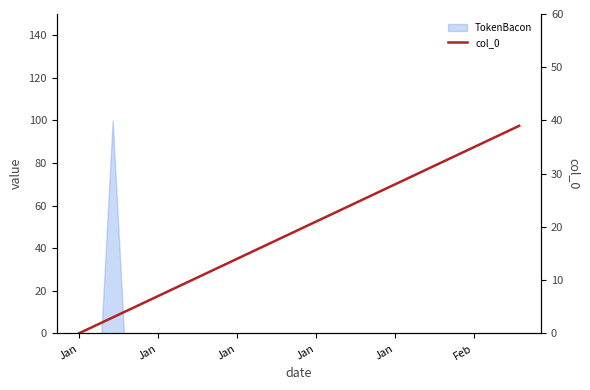

What is the approximate value at Jan, to the nearest 10?

20